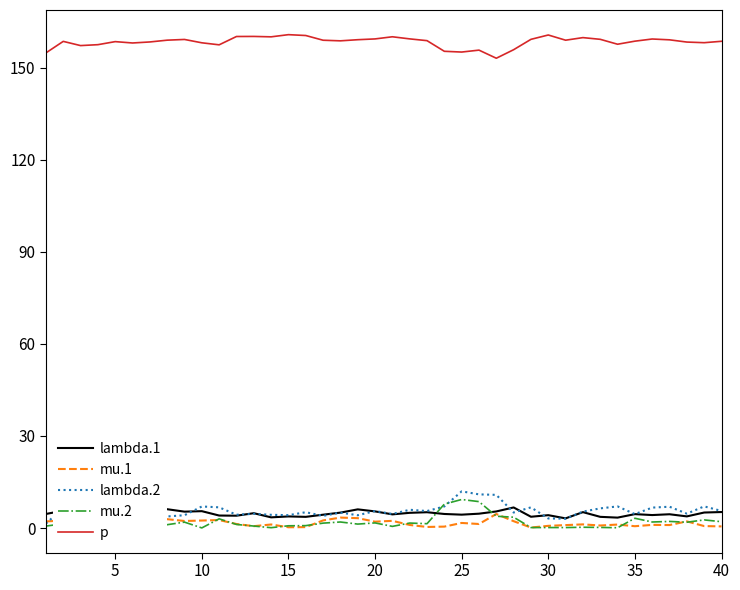

True or false: lambda.2 and p intersect in this chart.

False